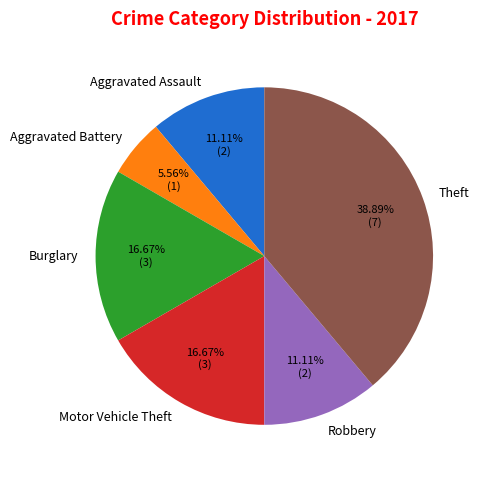

What is the smallest slice in the pie chart?

Aggravated Battery